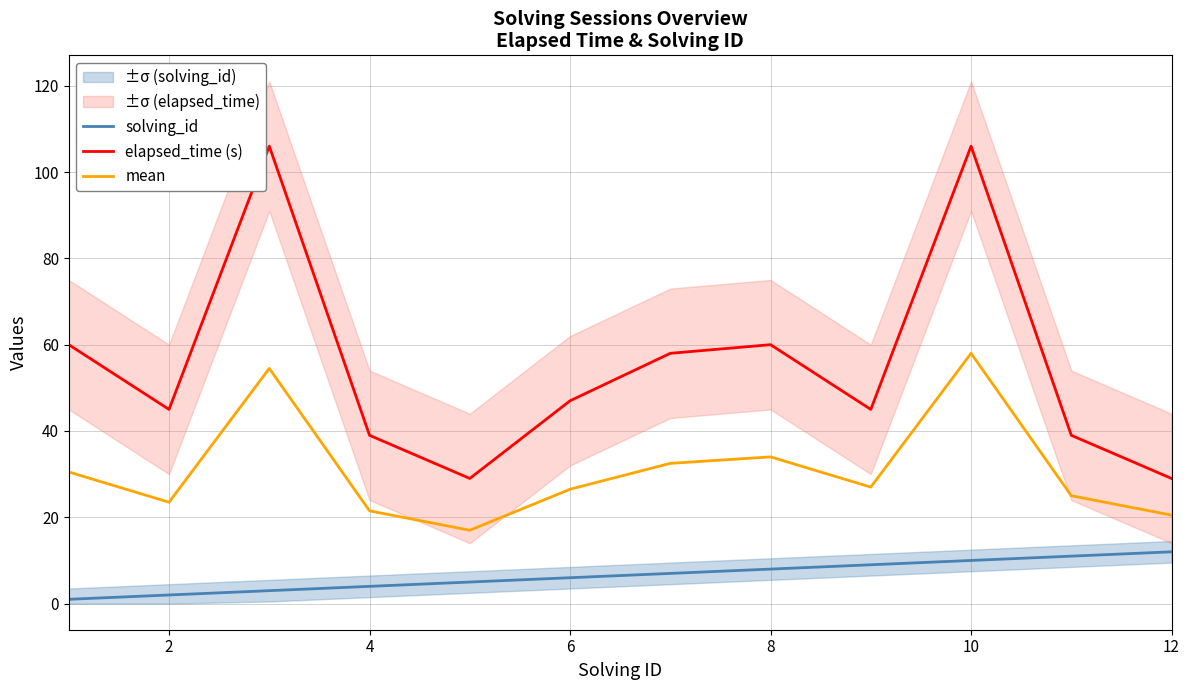

What are all the series names shown in the legend?

solving_id, elapsed_time (s), mean